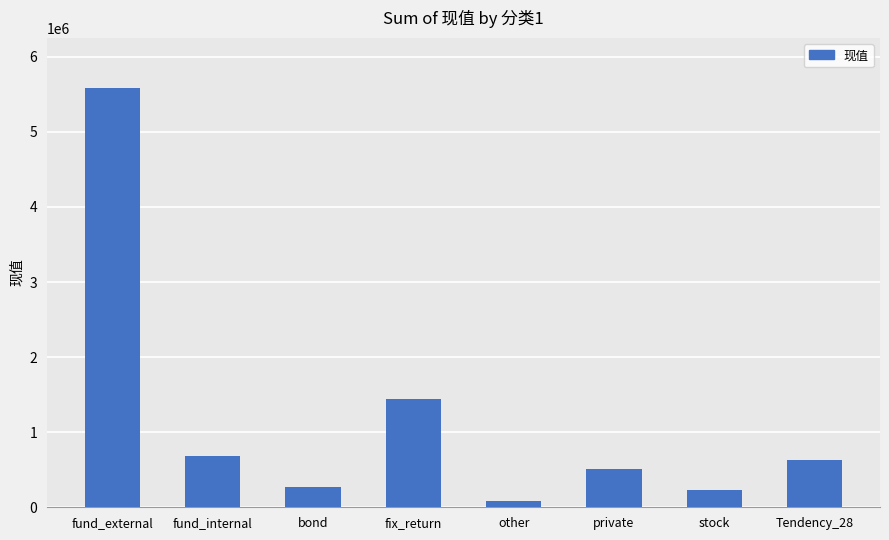

What is the change in value from fund_external to private?

-5074816.7